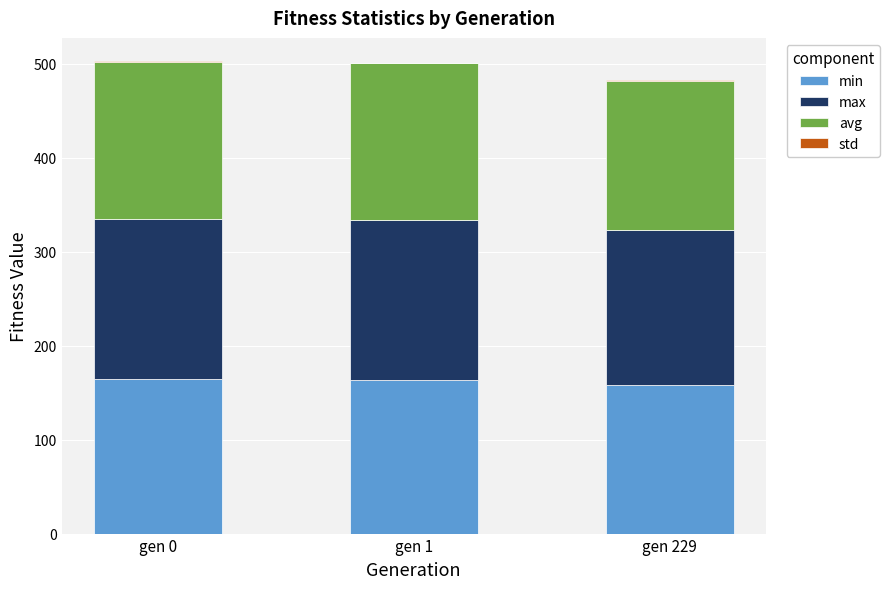

The value of min at gen 229 is 226.7. True or false?

False